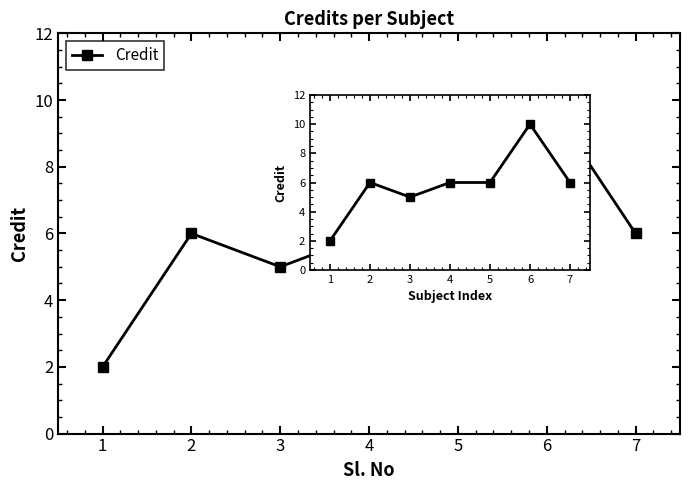

Rank the categories by value from highest to lowest.

6, 2, 4, 5, 7, 3, 1